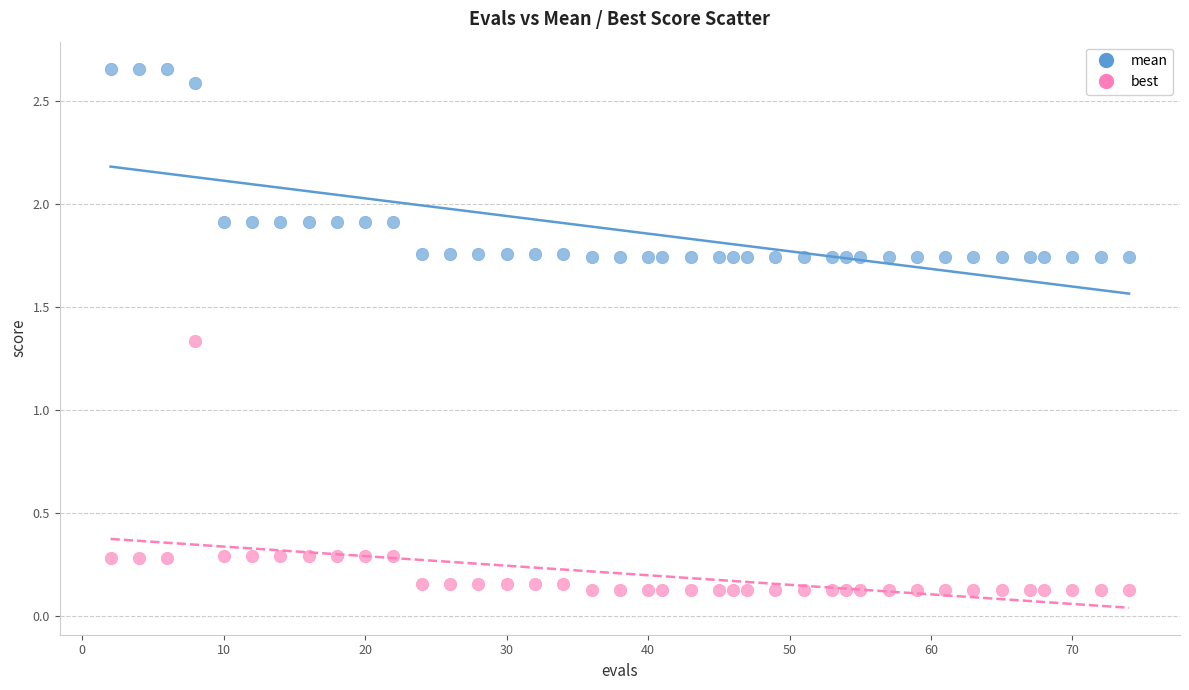

Across all data points, what is the range of X values (max minus min)?

72.0